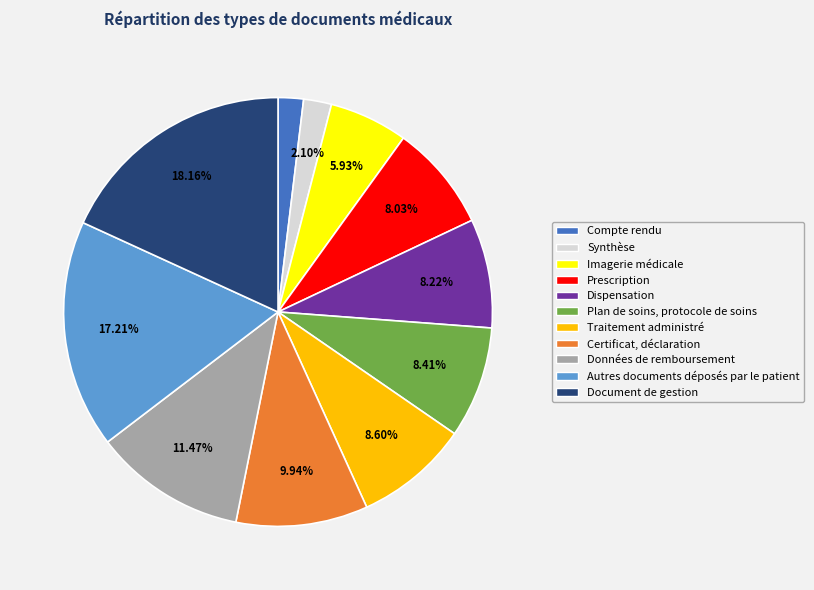

What percentage is NOT represented by Prescription?

92.0%